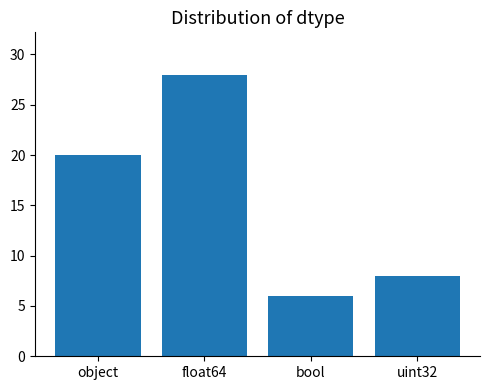

What value does the data have at float64?

28